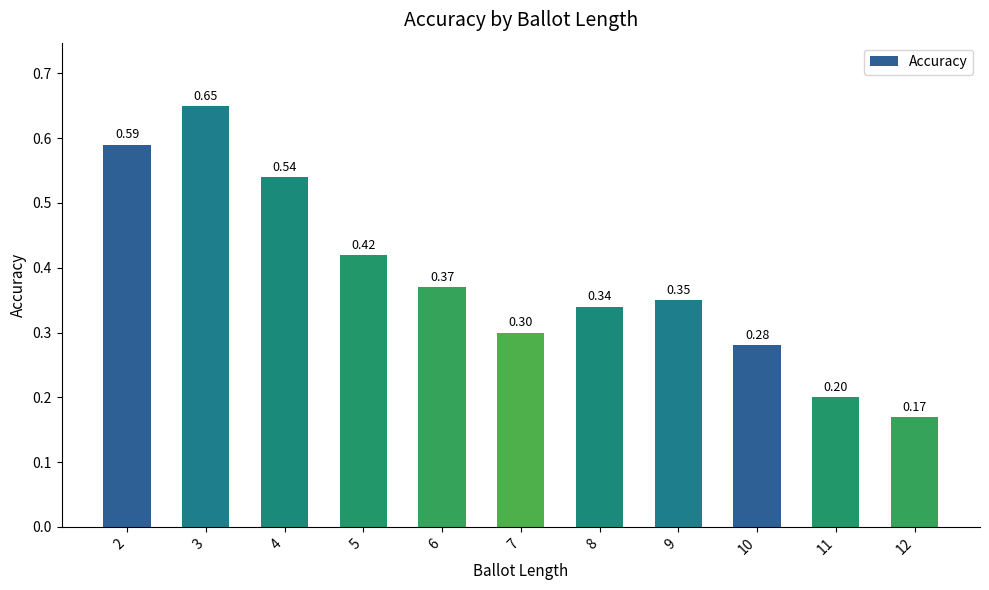

How many distinct data groups are displayed?

1